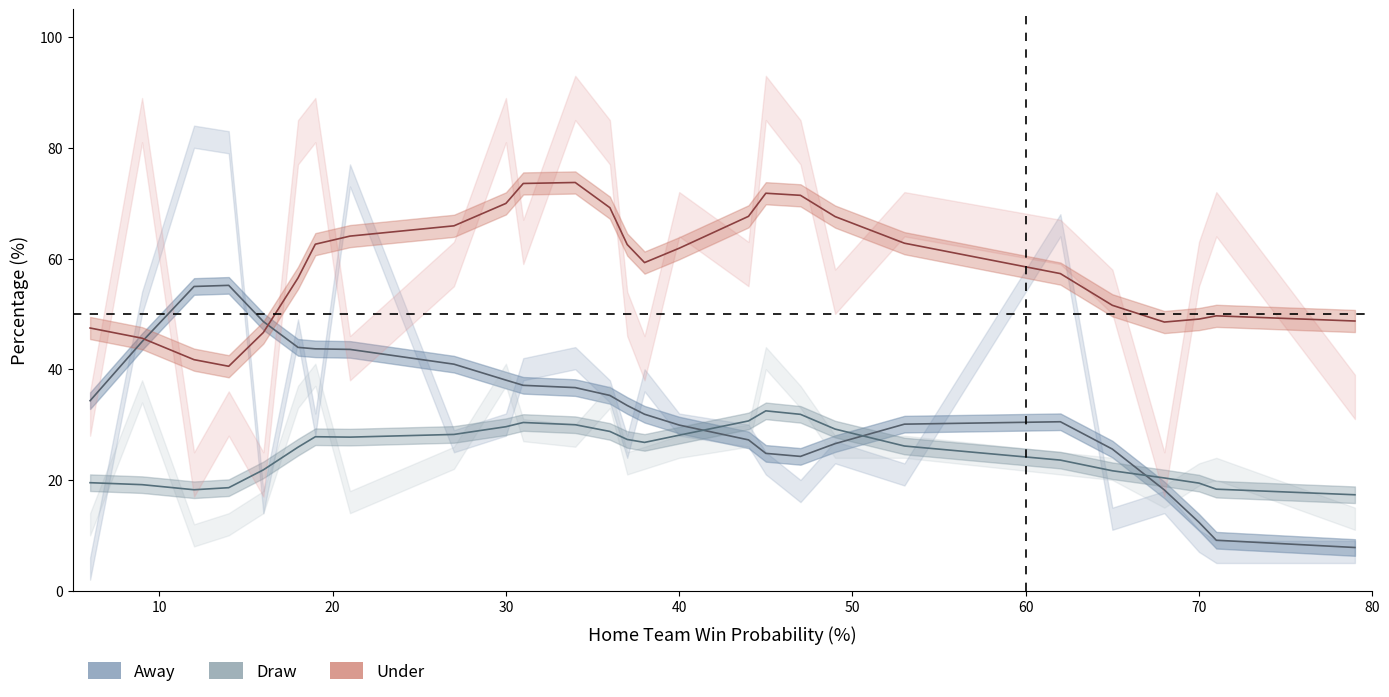

List the series in order of their peak value, highest first.

Under, Away, Draw